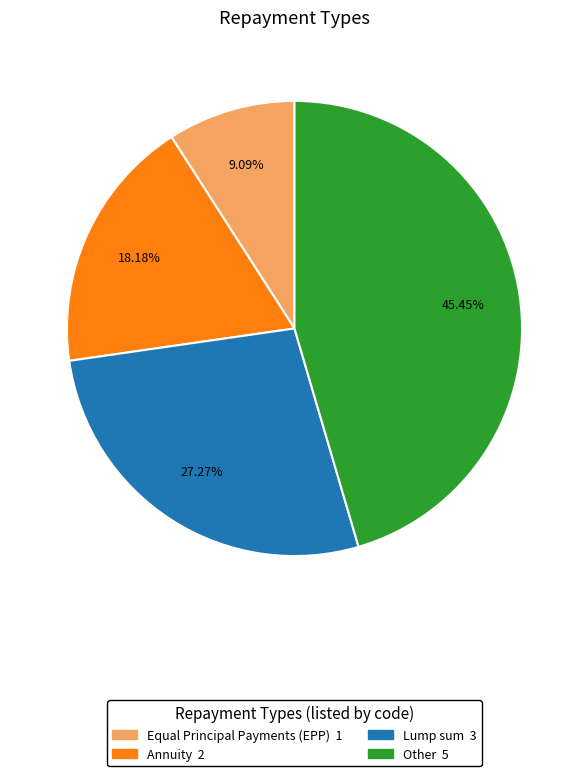

Is Other the majority of the pie?

No